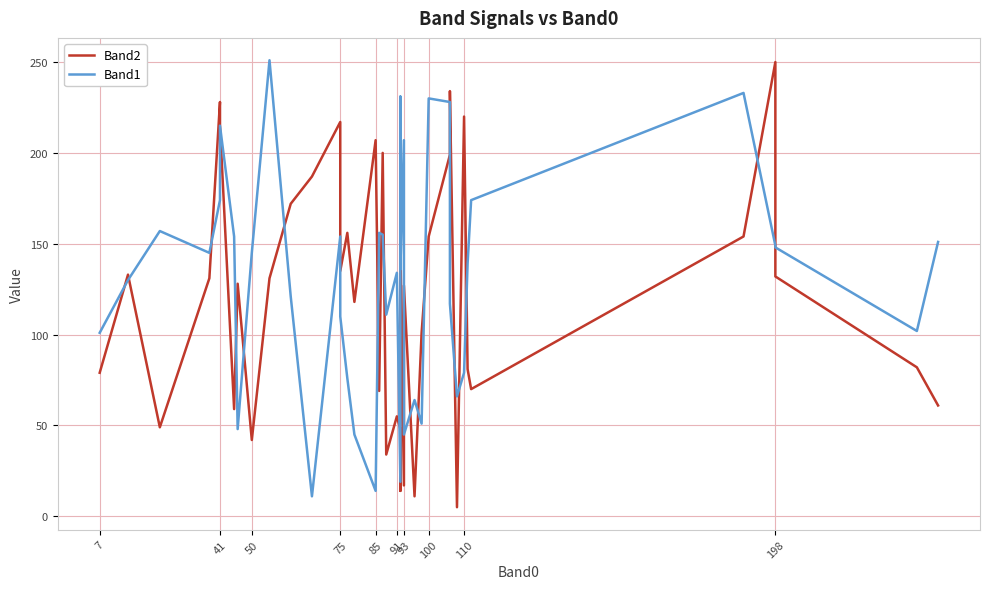

At which category does Band2 reach its first local peak?

41